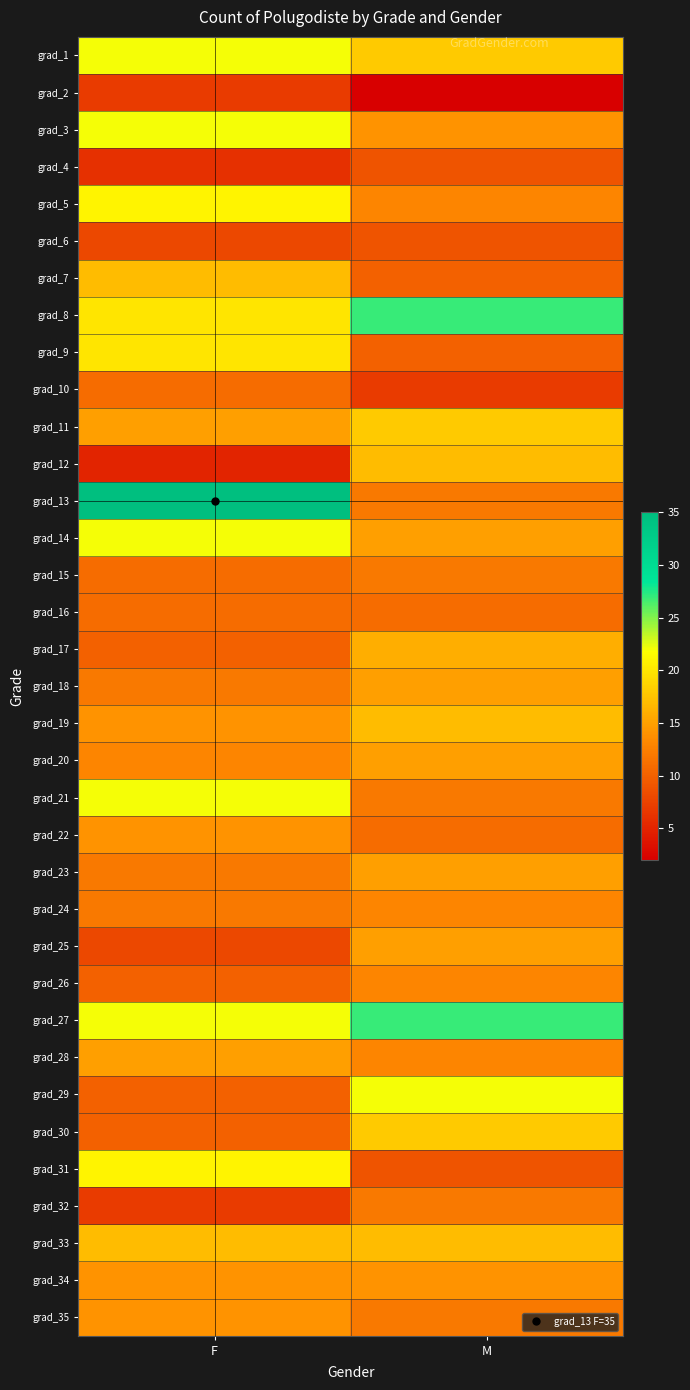

At which category is the sum across all series the highest?

F